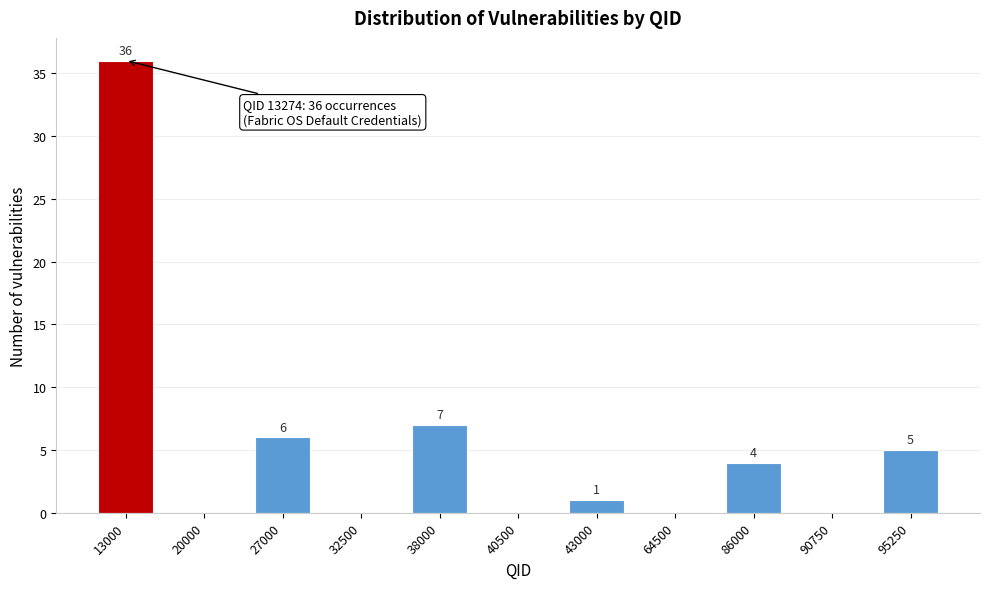

Reading left to right, what are all the values shown in this chart?

13000=36	20000=0	27000=6	32500=0	38000=7	40500=0	43000=1	64500=0	86000=4	90750=0	95250=5